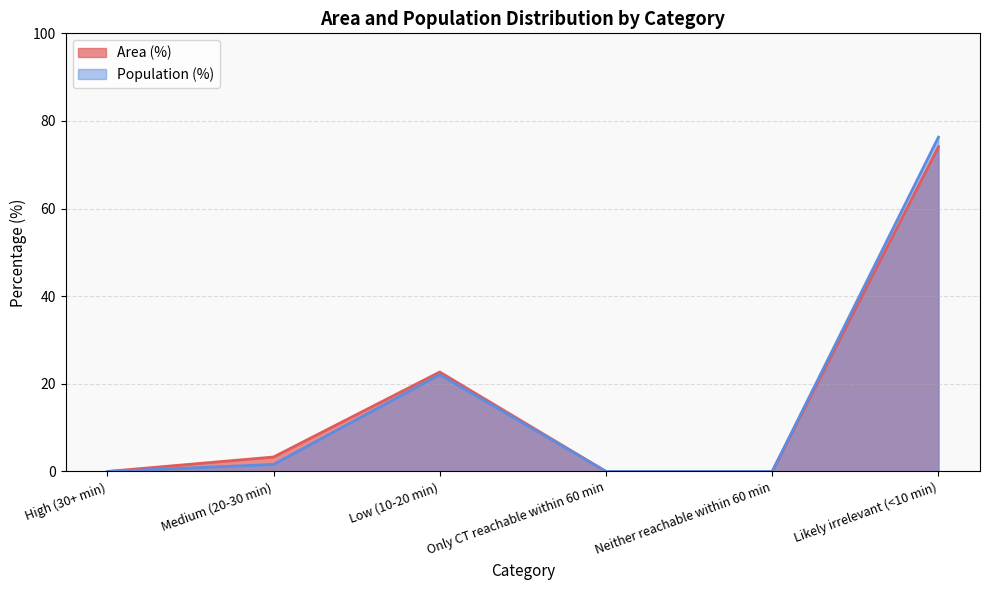

What is the difference between the maximum and minimum values in the Area (%) series?

74.1